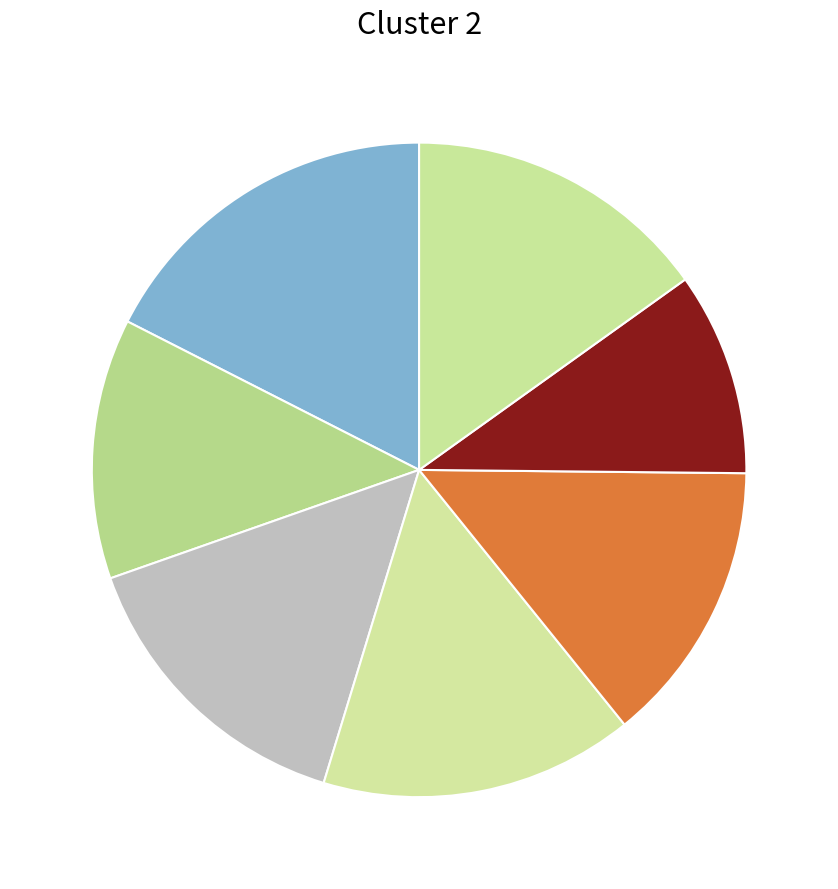

To the nearest percent, what is the difference between the largest and smallest slice percentages?

7%